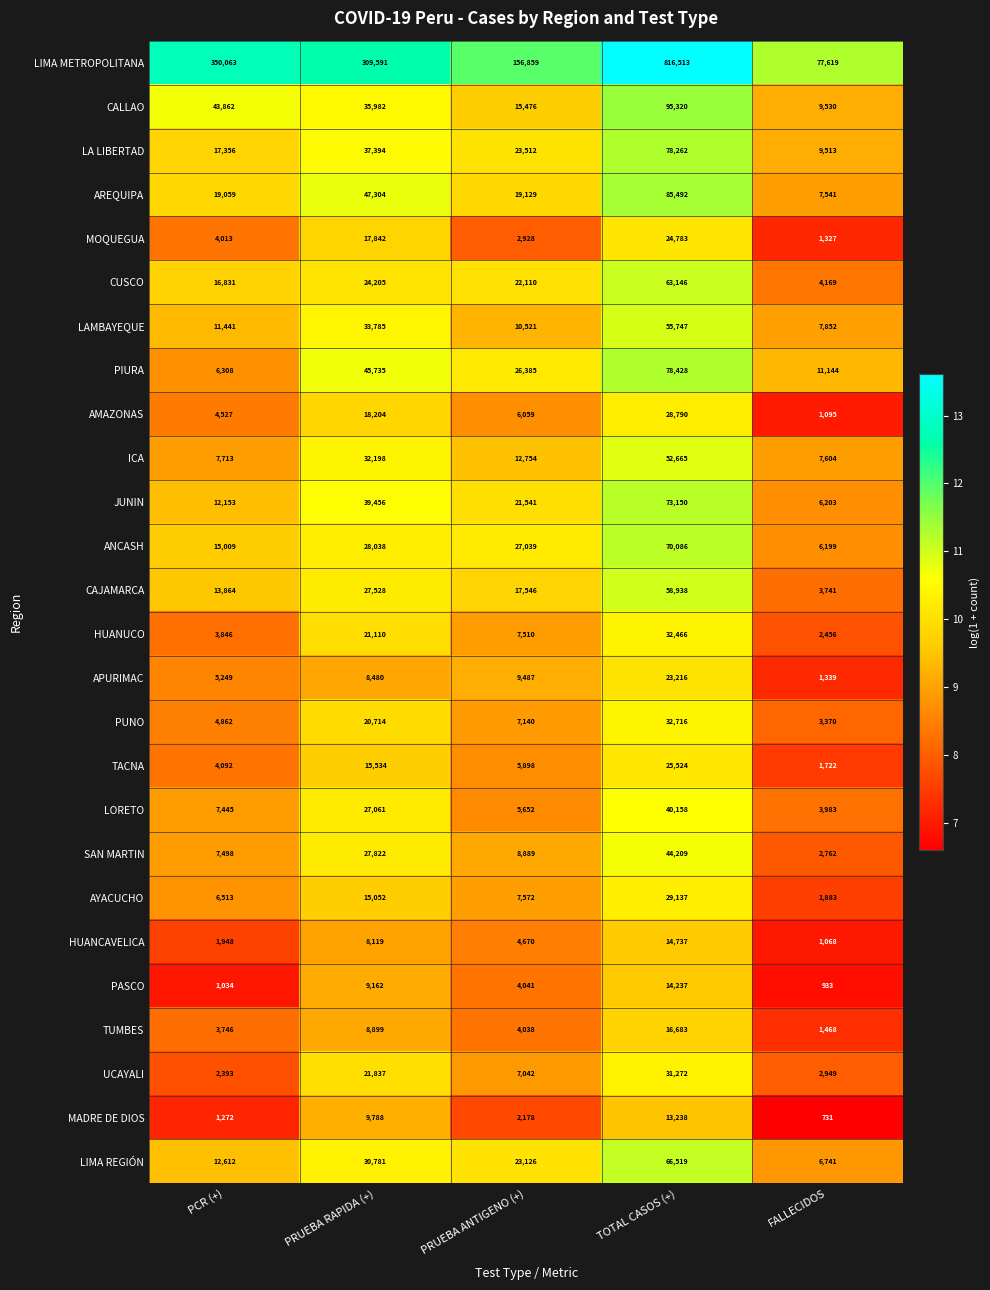

Which category has the highest value in the UCAYALI series?

TOTAL CASOS (+)